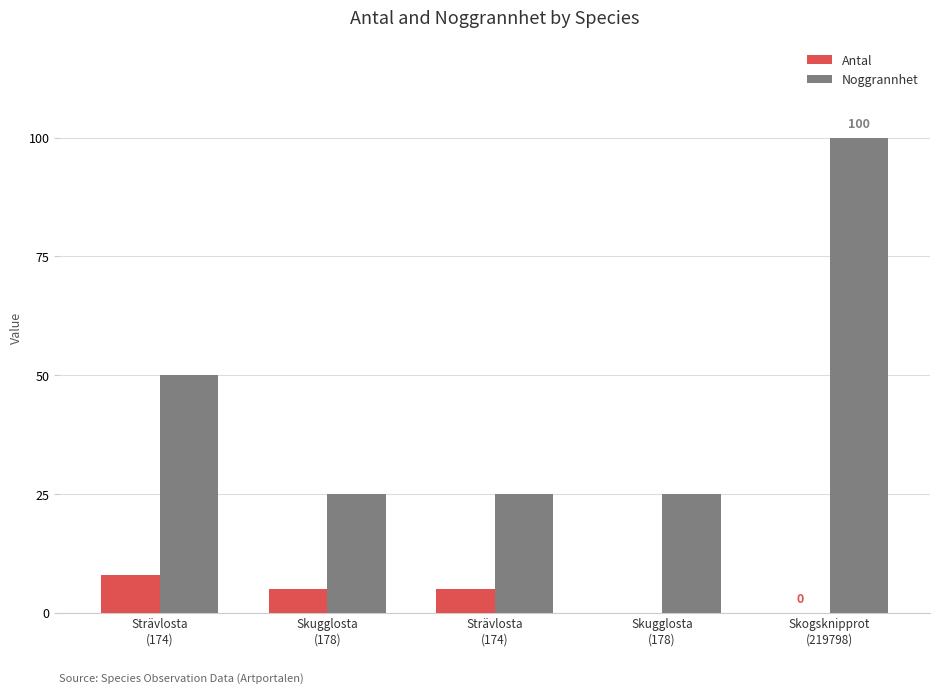

Which category has the highest value across all series?

Skogsknipprot
(219798)